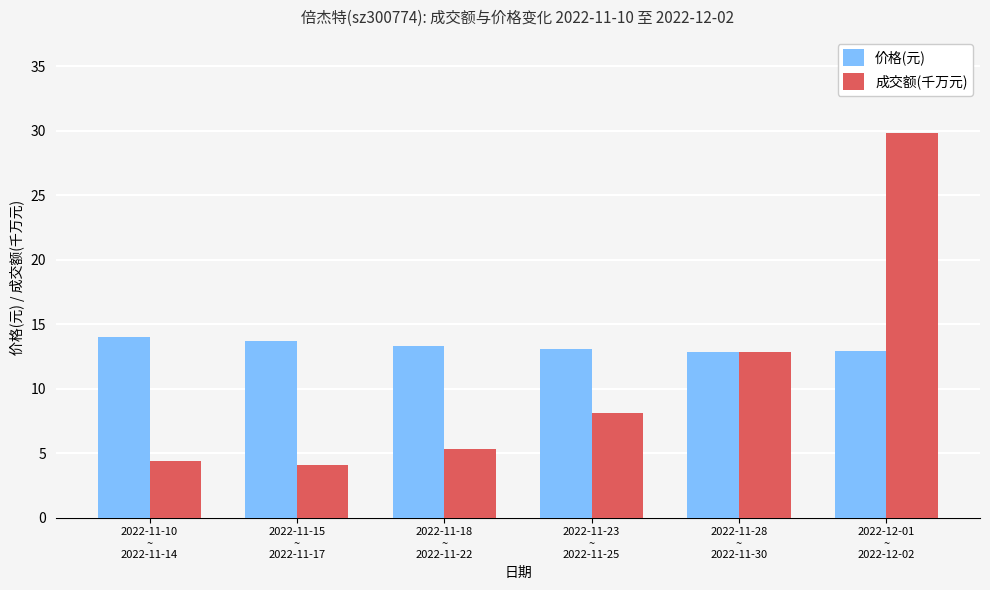

Is the value of 价格(元) at 2022-11-15
~
2022-11-17 greater than the value of 成交额(千万元) at 2022-11-28
~
2022-11-30?

Yes